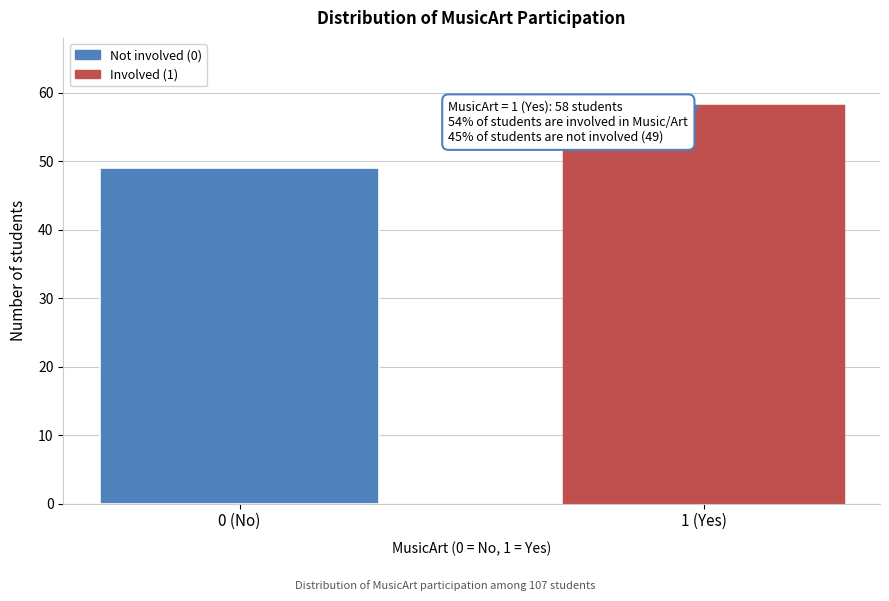

Reading right to left, what are all the values shown in this chart?

1 (Yes)=58	0 (No)=49